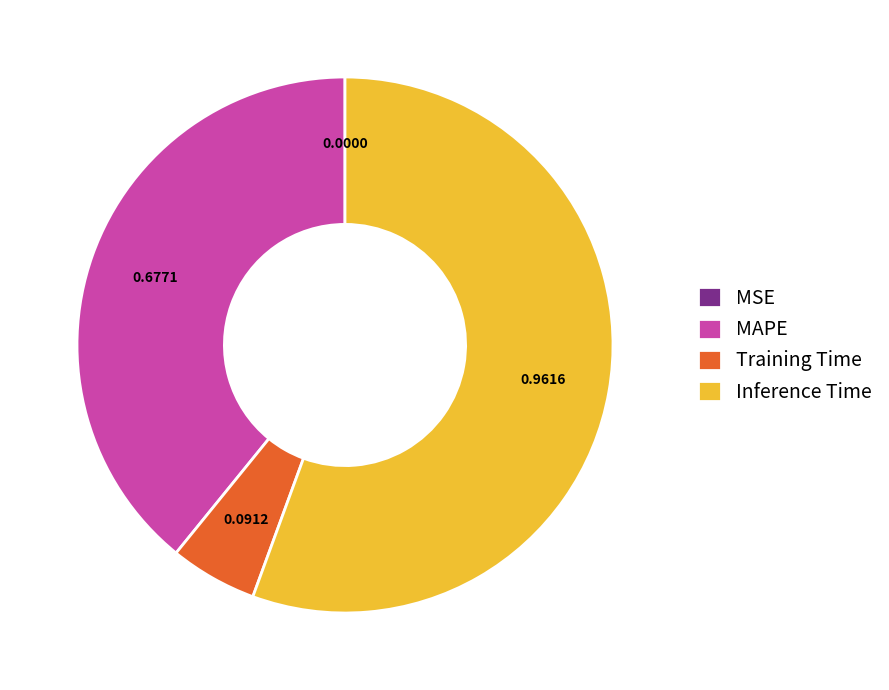

Approximately how many times larger is the value at Inference Time compared to Training Time?

10.5